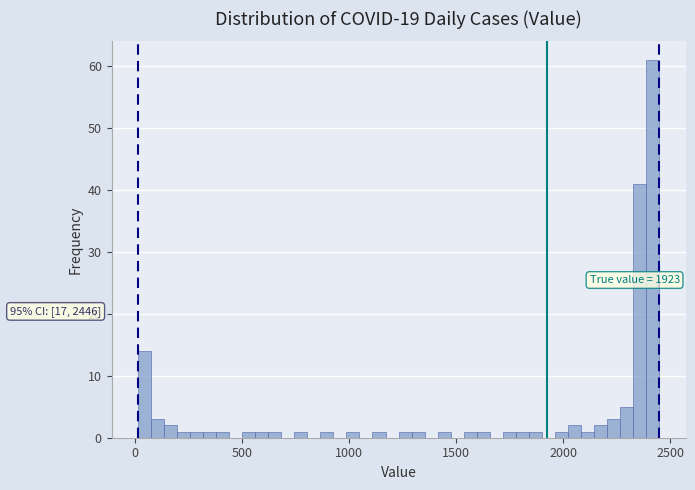

Read against the x-axis, roughly where is the centre of the tallest bar?

2400